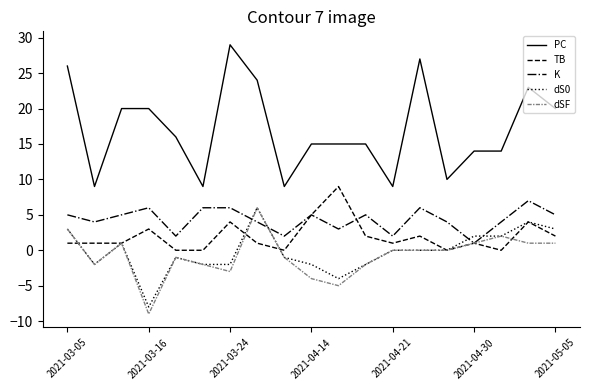

What is the lowest value of the dSF series?

-9